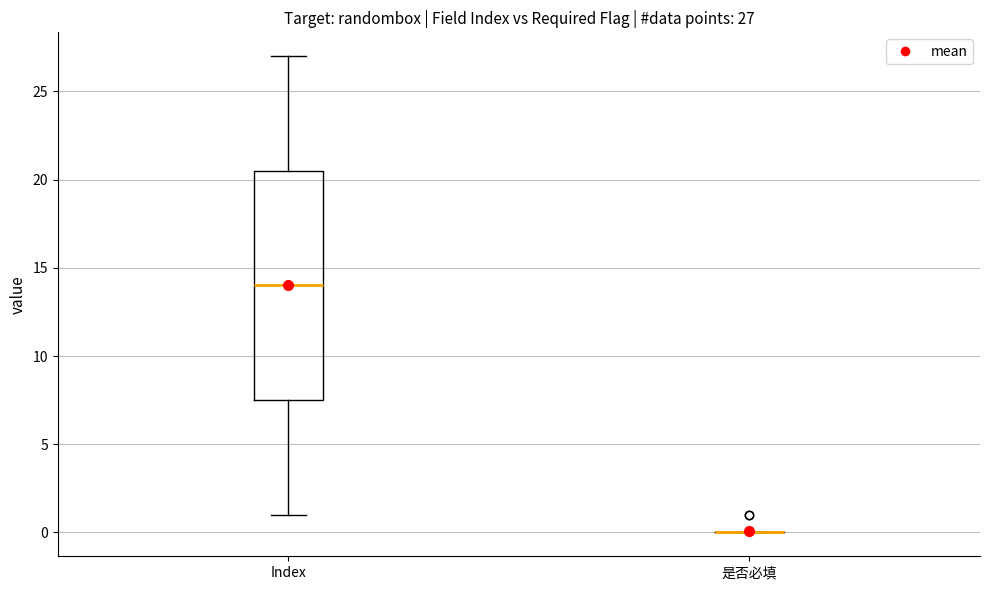

Comparing the boxes themselves (not the whiskers), which one is the tallest?

Index